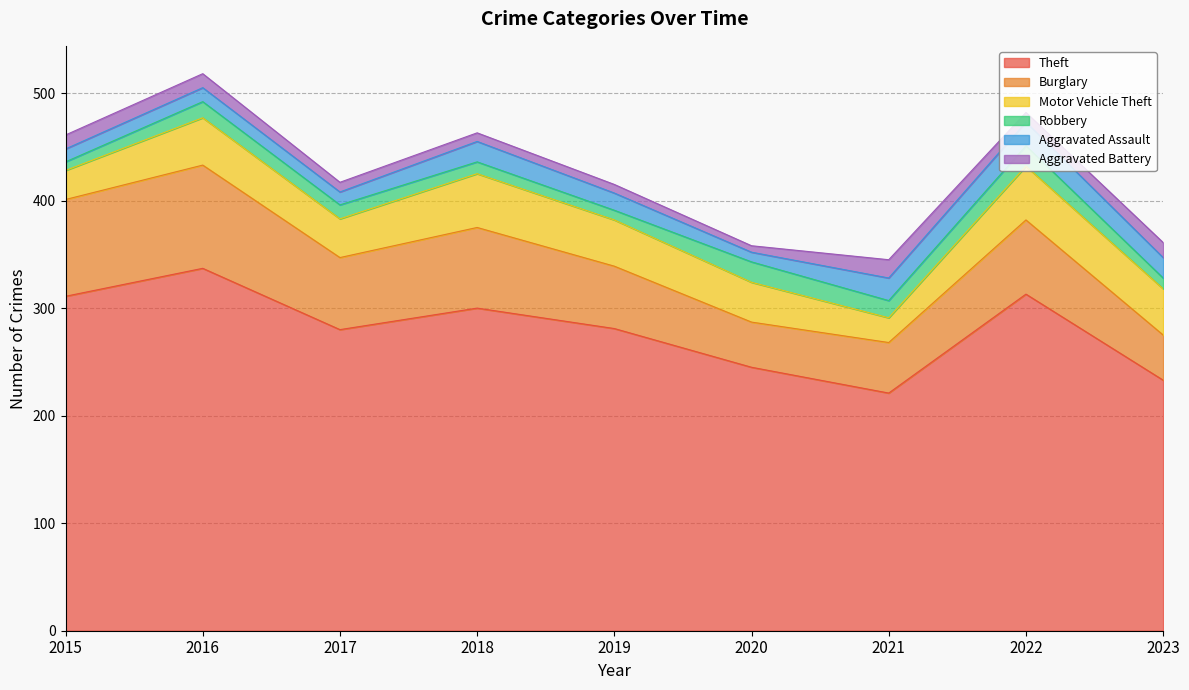

What is the value of the Burglary point at the 6th from the left?

42